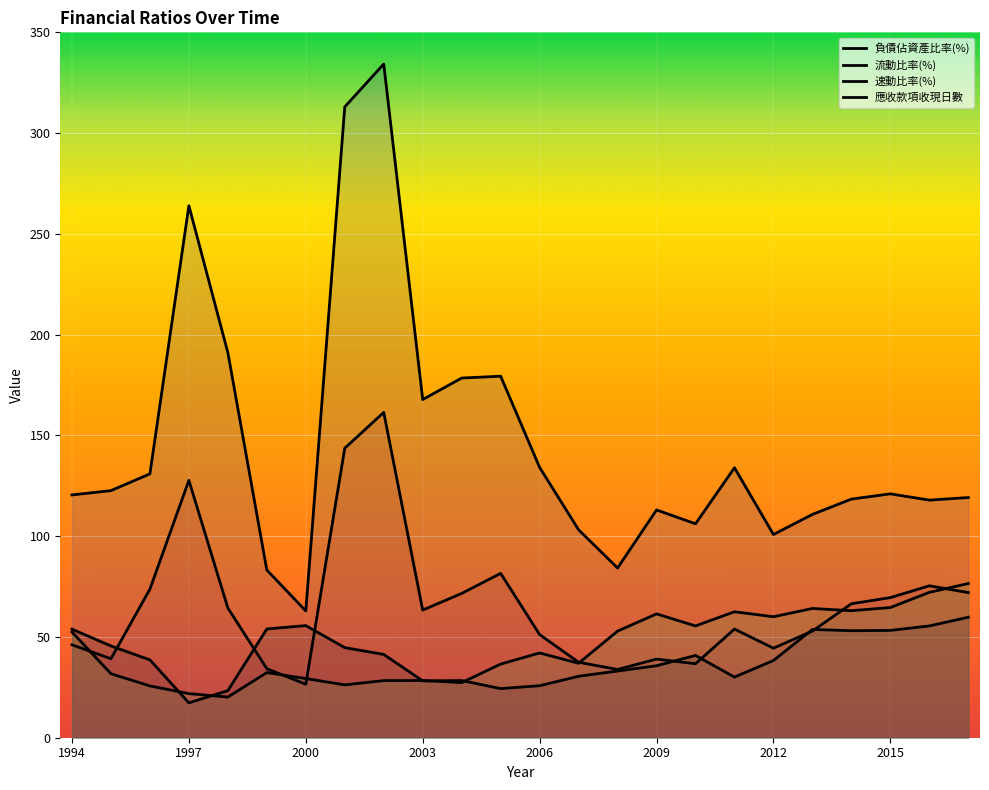

How many lines are shown in the chart?

4